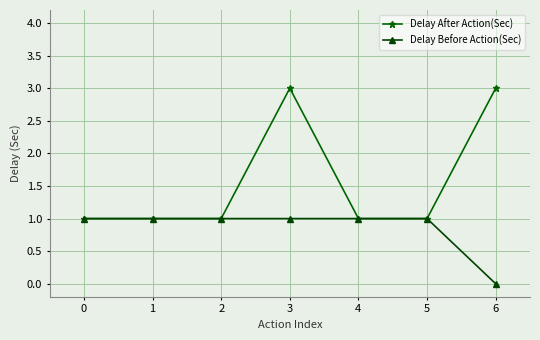

What value does the Delay After Action(Sec) series have at 0?

1